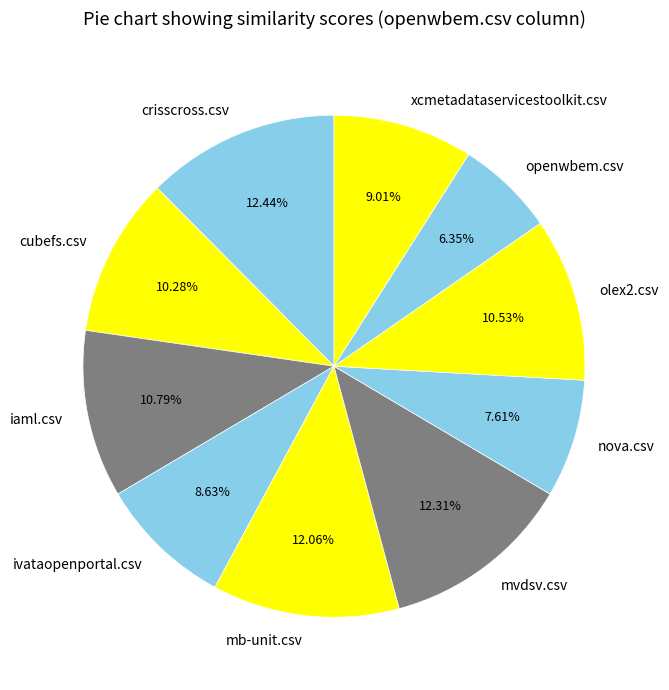

Count the number of slices in the pie.

10